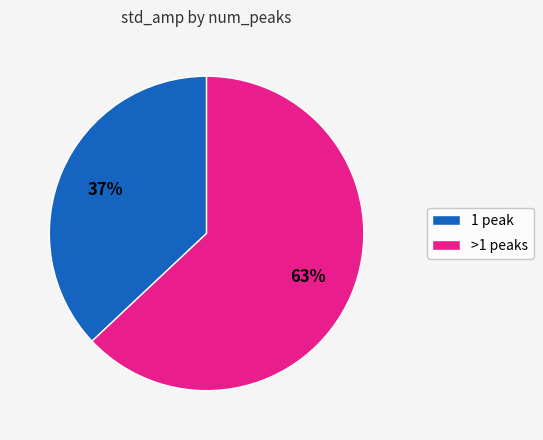

To the nearest percent, what is the difference between the largest and smallest slice percentages?

26%